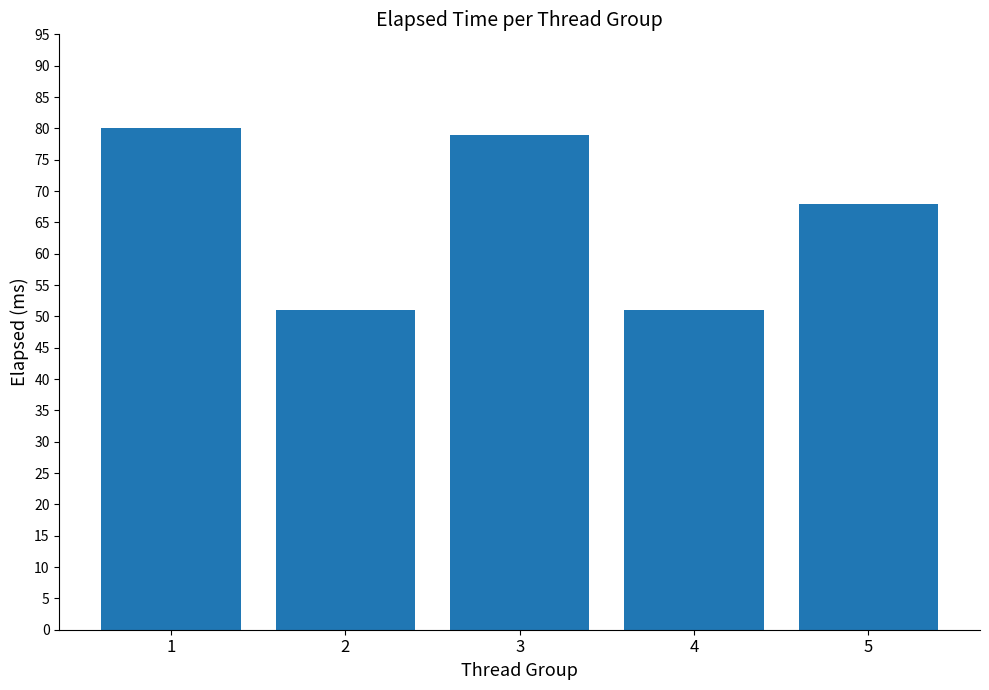

The value at 4 is 25. True or false?

False